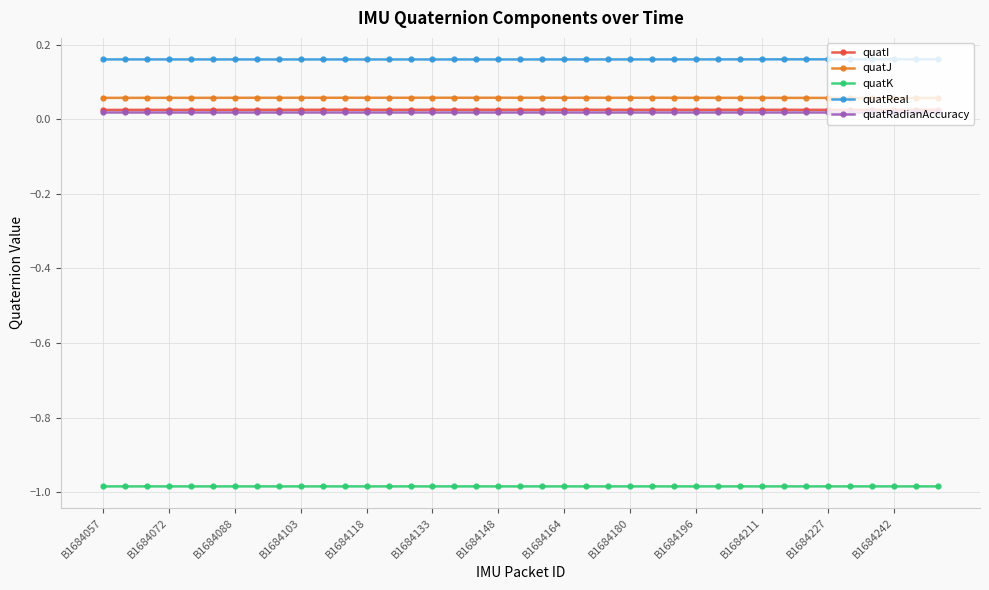

True or false: quatK and quatI cross at least once.

False